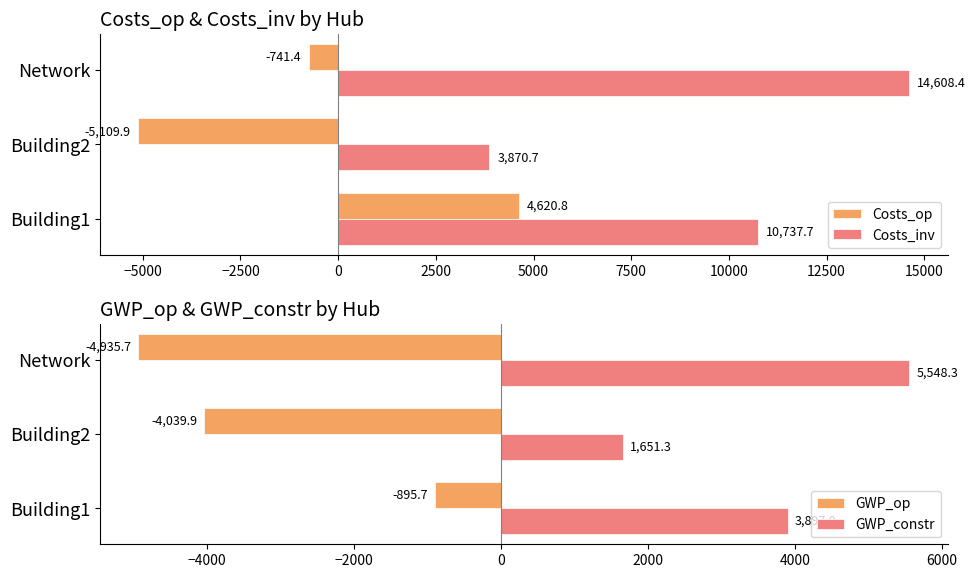

What is the difference between the maximum and second lowest values in the Costs_op series?

5362.2